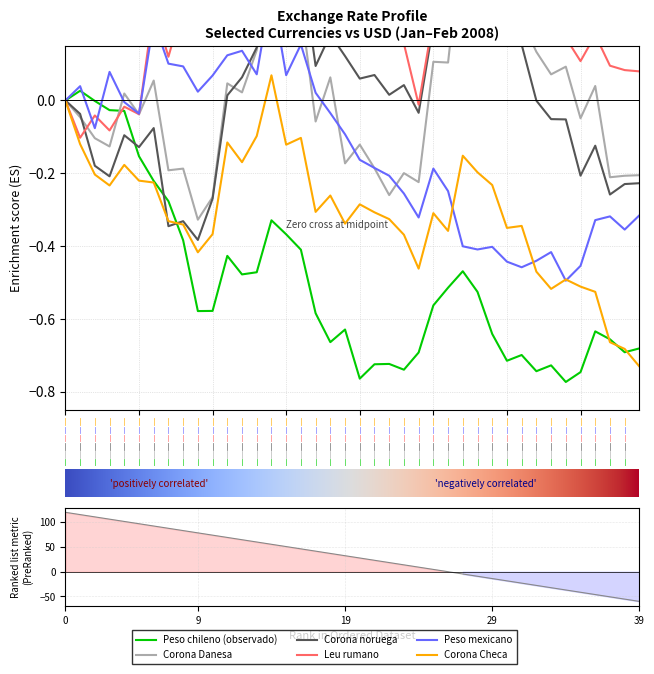

At which label does Corona Checa first exceed 0?

22-01-2008